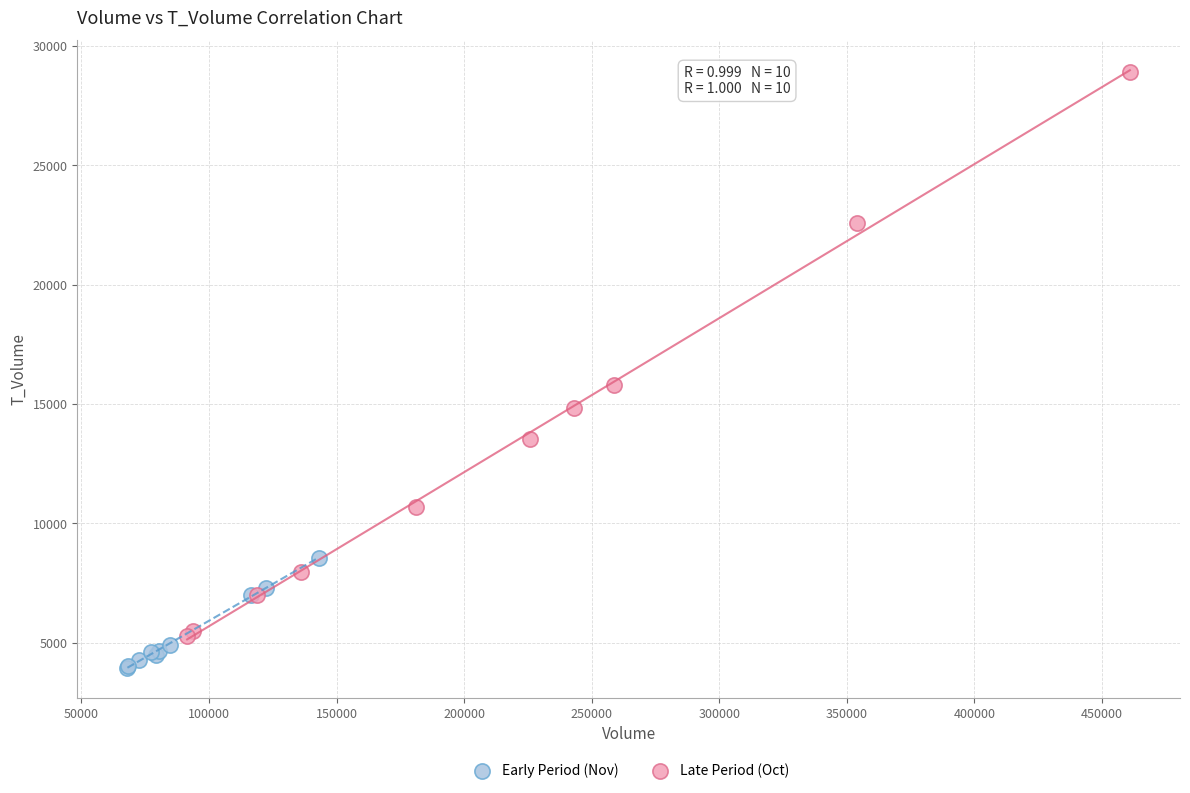

Which series reaches the minimum Y coordinate?

Early Period (Nov)